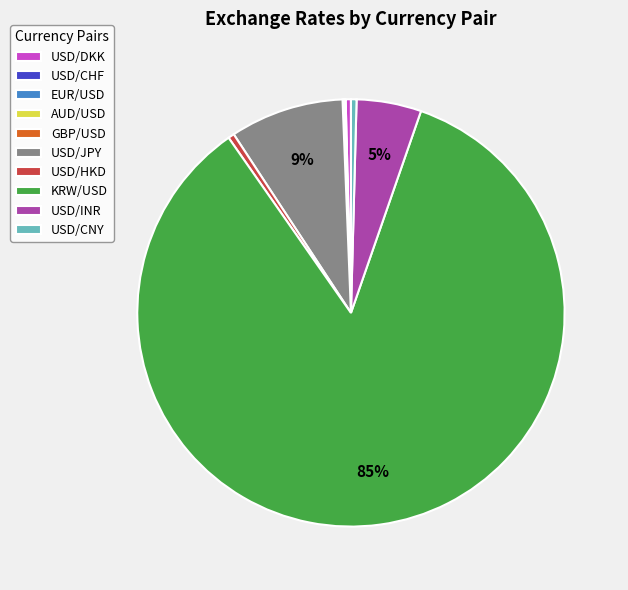

Which category has the biggest portion of the pie?

KRW/USD